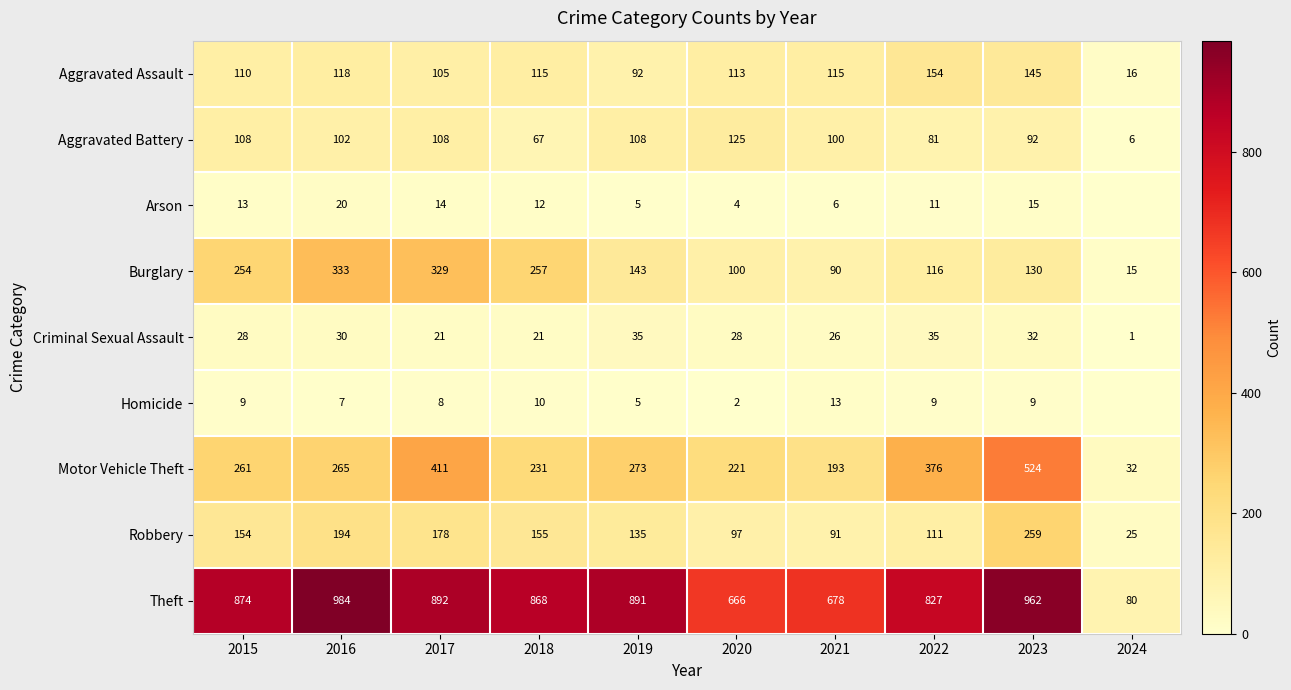

Is it true that Burglary equals 333 at 2016?

True